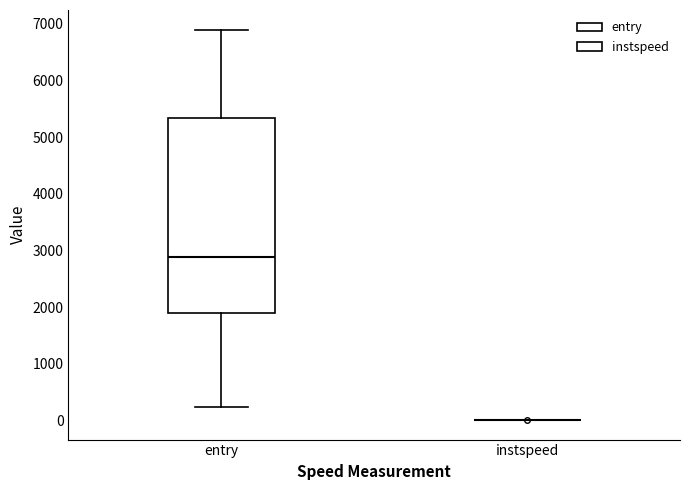

Where does the lower whisker of the box for entry end on the y-axis? The values are not printed on the chart, so give them approximately, as read against the axis.

200